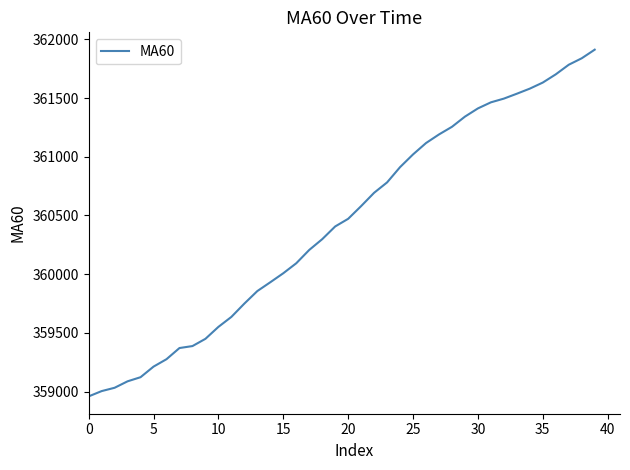

What is the minimum value shown in the chart?

358960.0